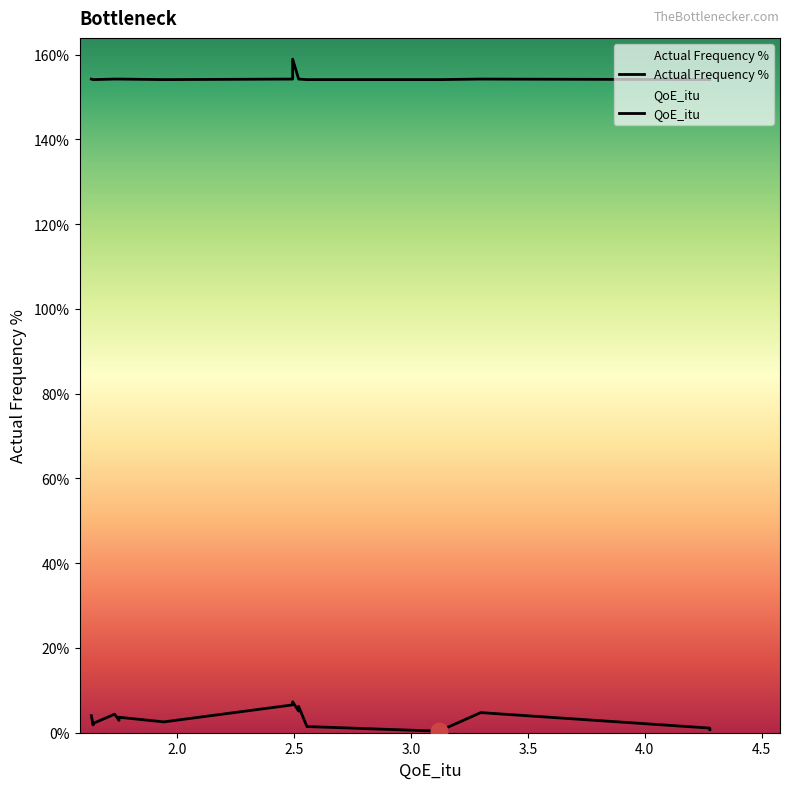

Between 2 and 14, which series saw the biggest shift?

Actual Frequency %